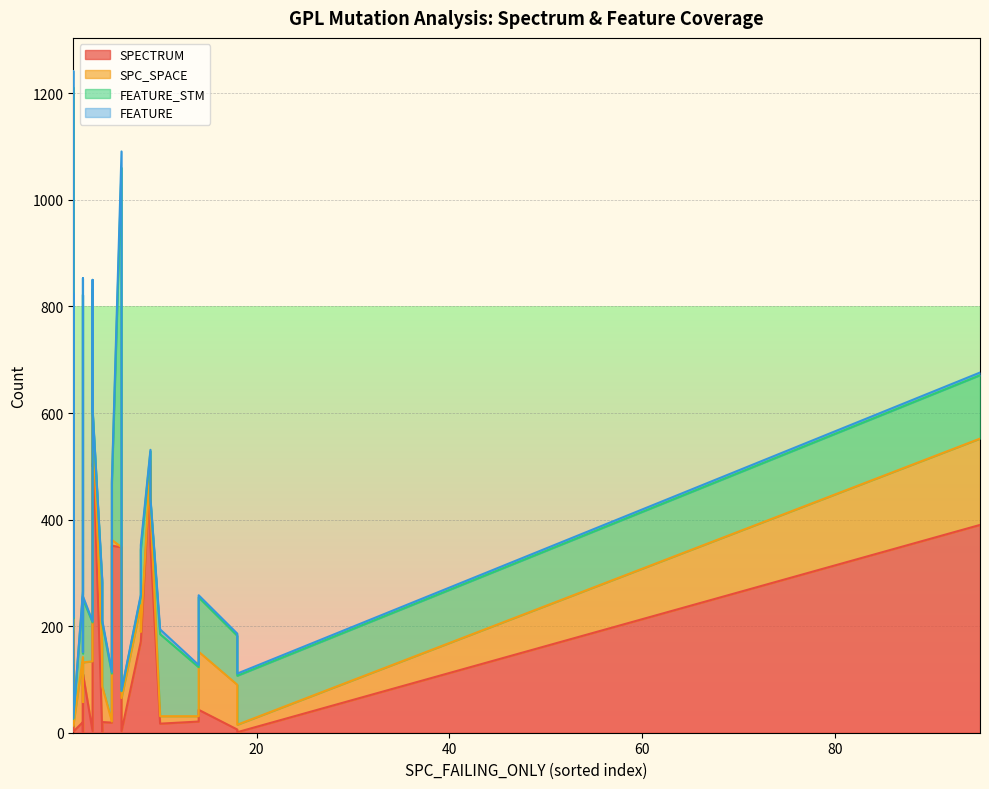

What is the total value across all series at 2?

266